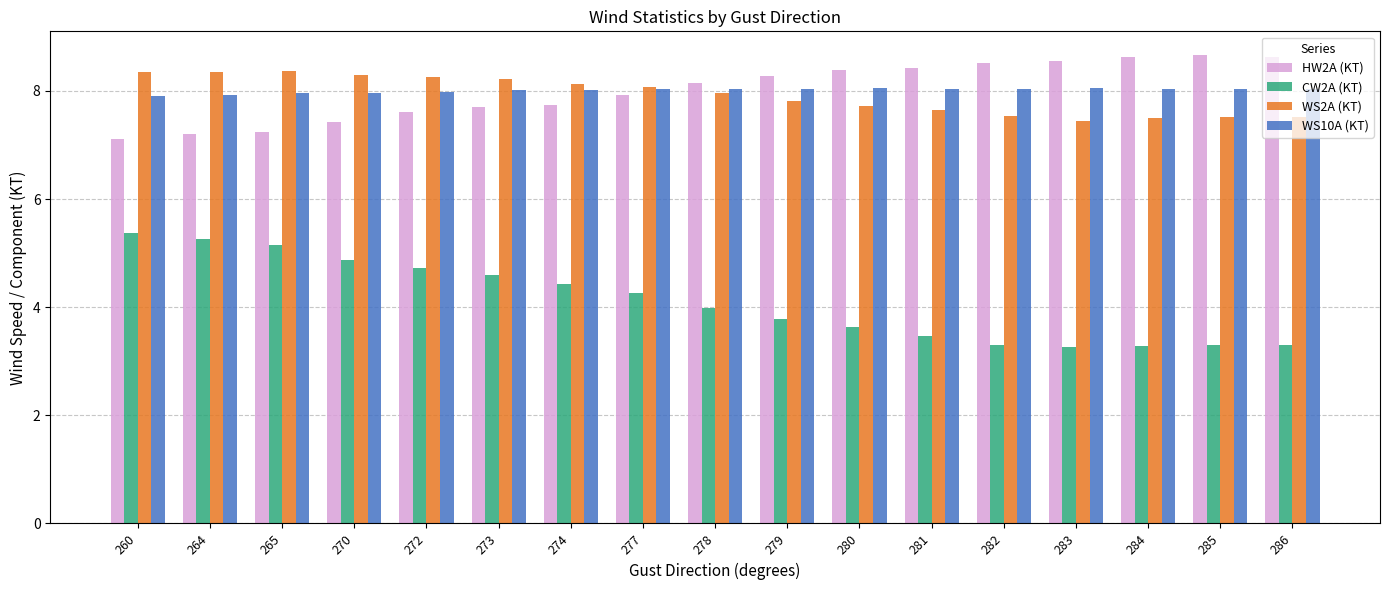

What is the total value across all series at 274?

28.3